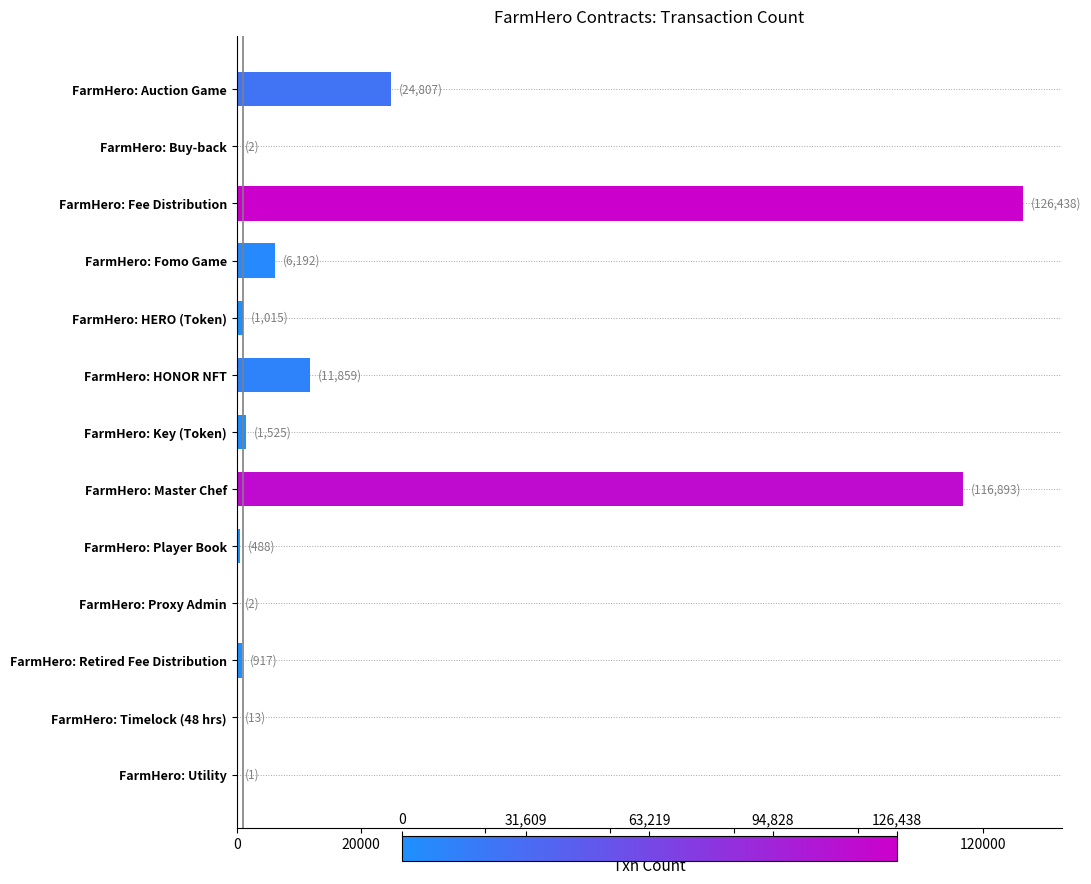

Which label corresponds to the largest value in the chart?

FarmHero: Fee Distribution